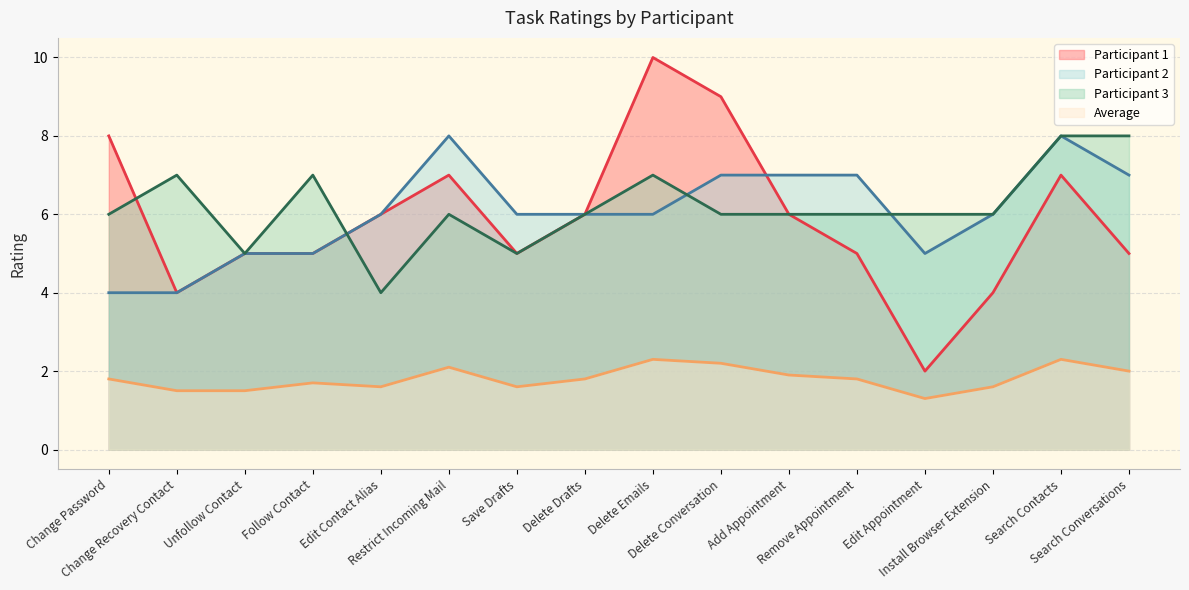

Between which two adjacent categories do Participant 3 and Participant 1 first intersect?

Change Password and Change Recovery Contact